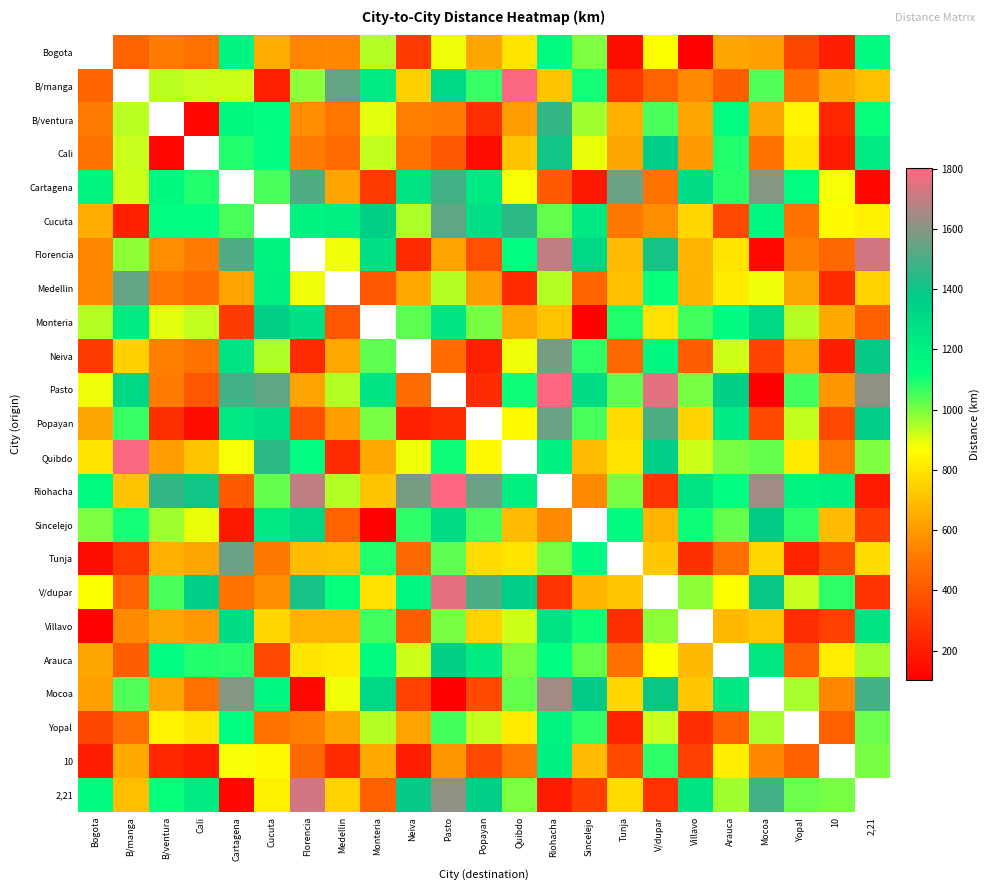

What is the difference between the second highest and minimum values in the Villavo series?

1178.0